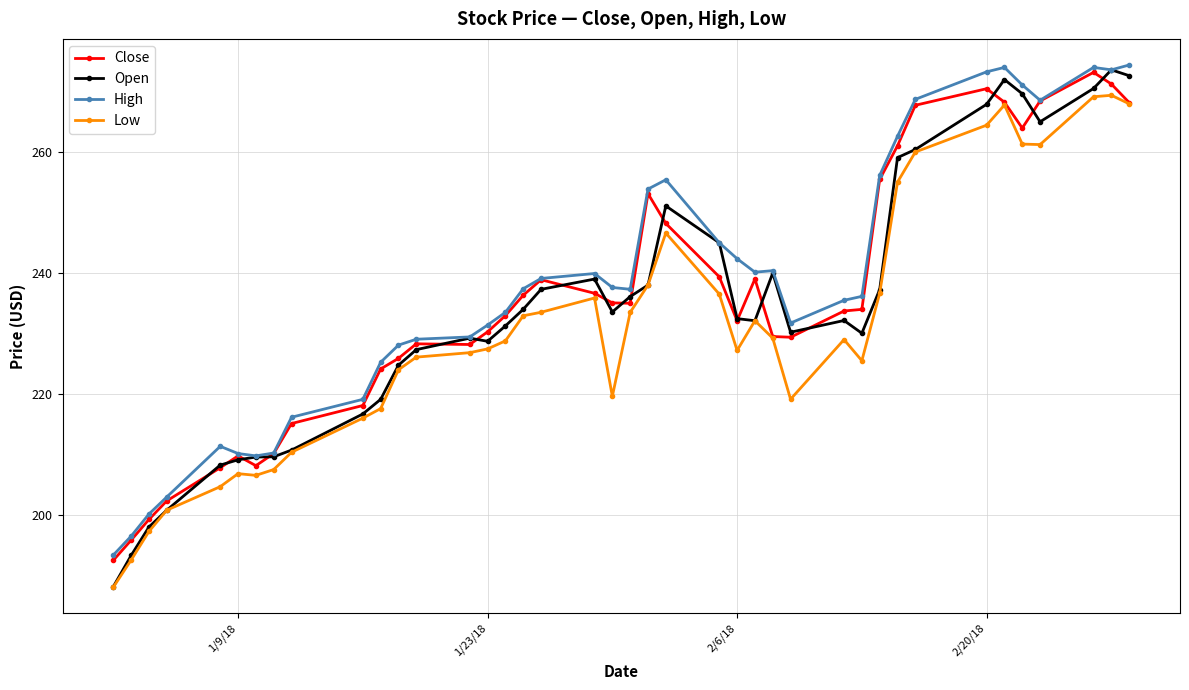

Which series has the widest spread of values?

Open